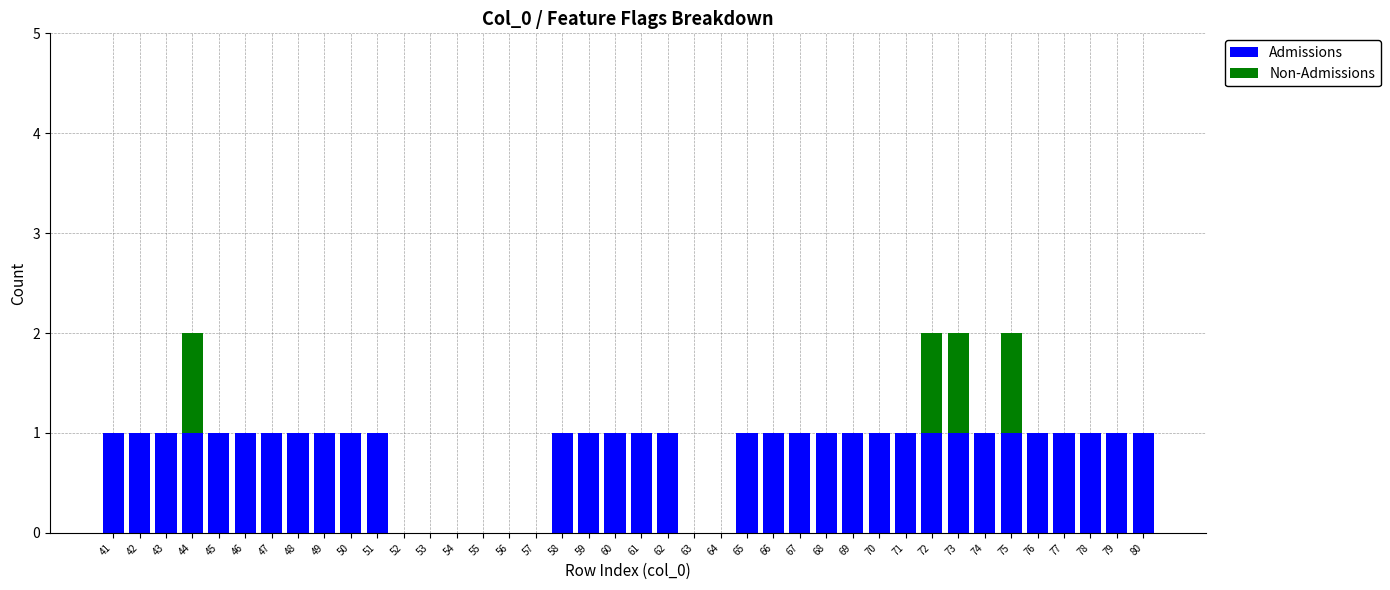

True or false: Admissions has a value of 1 at 41.

True